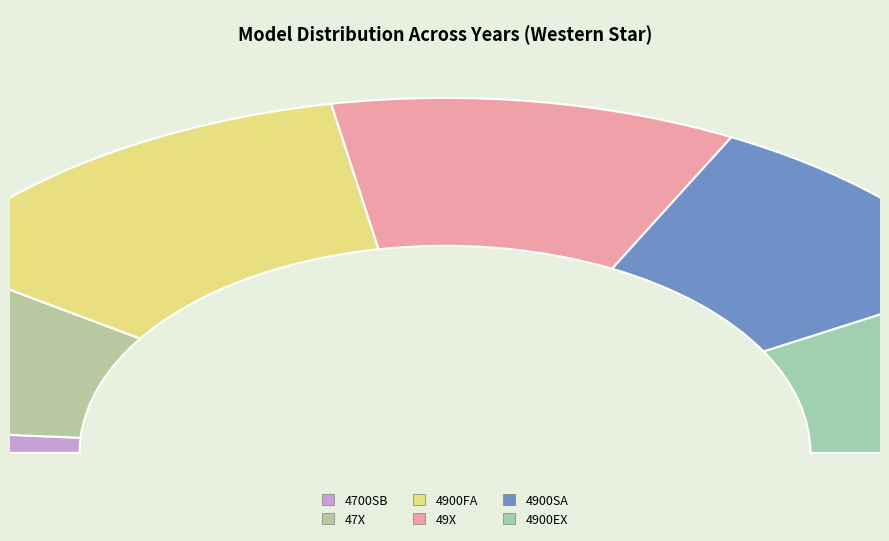

Does any single category account for the majority?

No